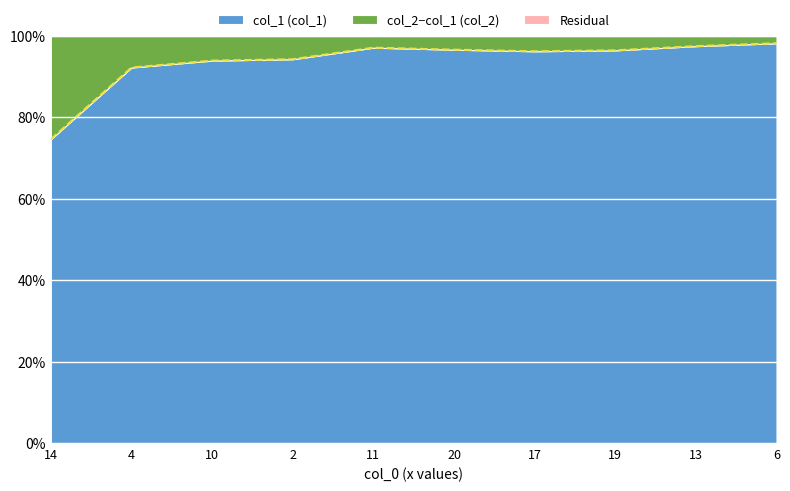

What is the label of the 6th point from the left?

20